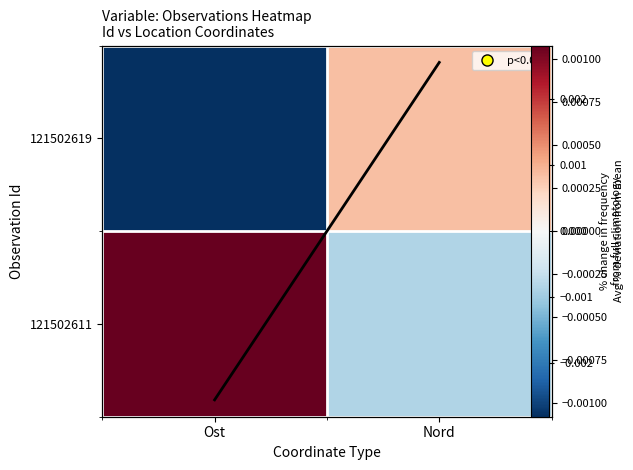

How many values in the Row avg series exceed 0?

1